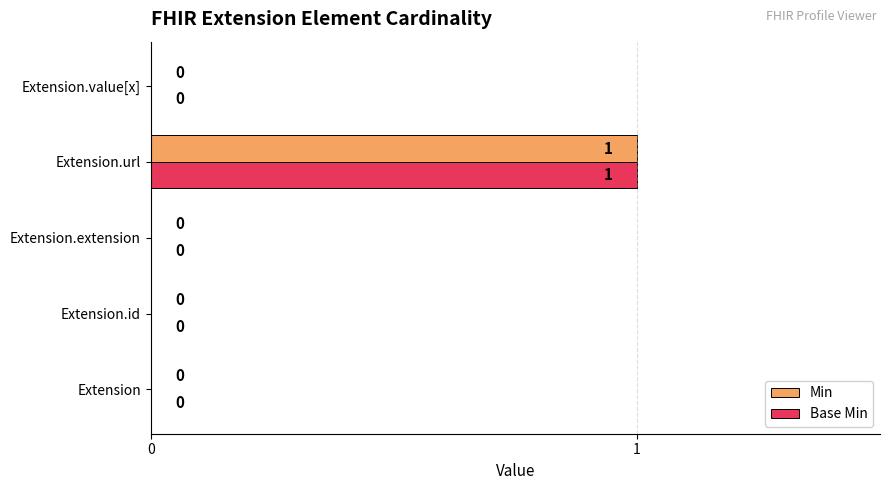

At which category does the chart reach its peak across all series?

Extension.url